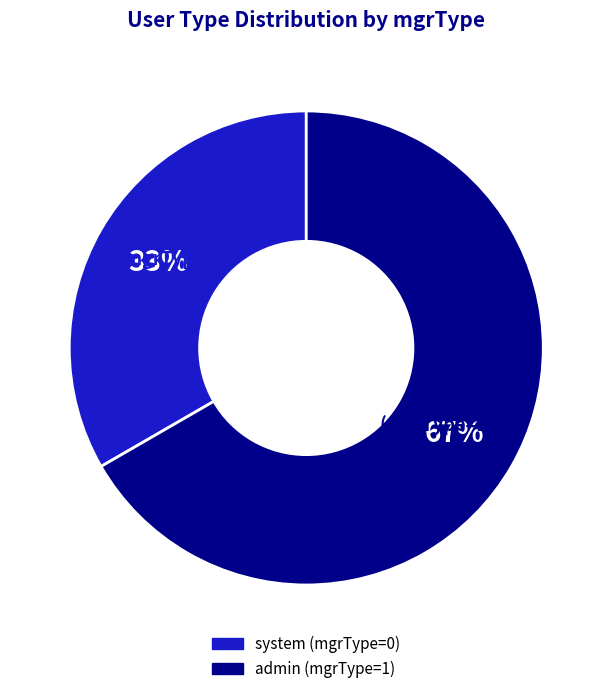

Is the sum of admin and system greater than half?

Yes